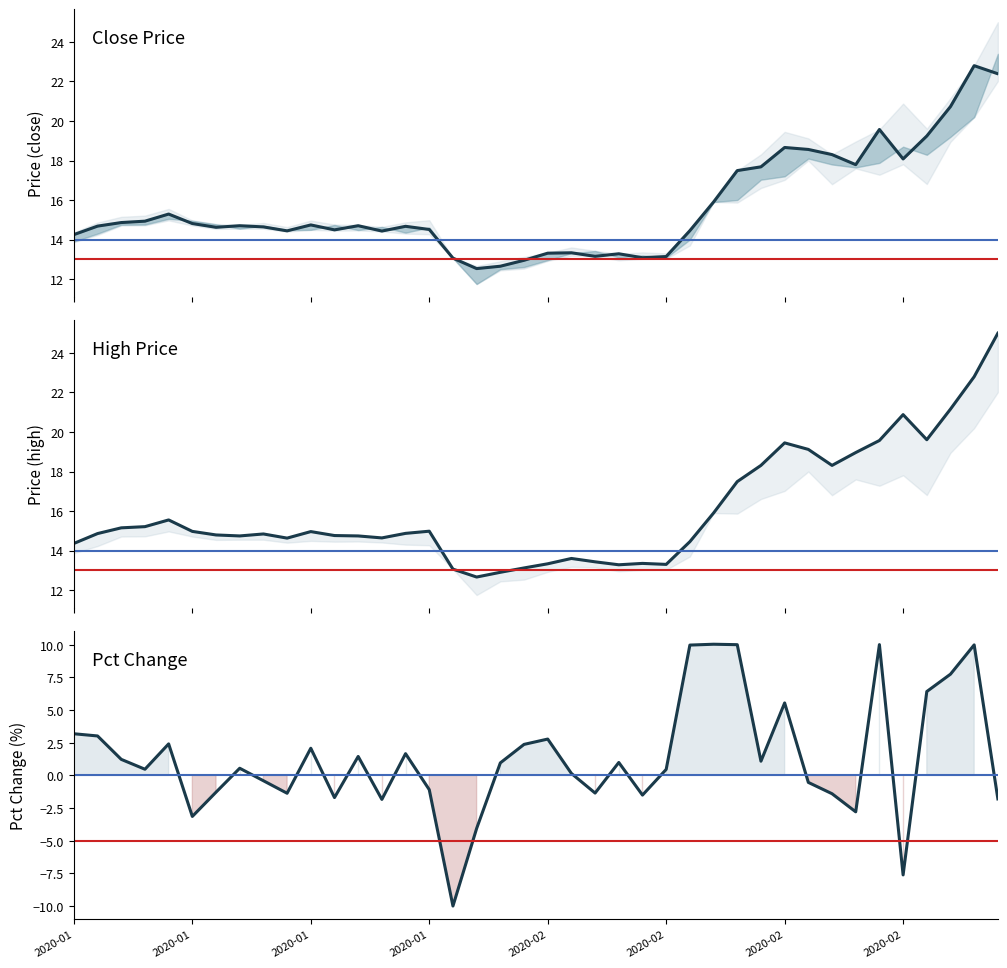

True or false: pctChg and close cross at least once.

False